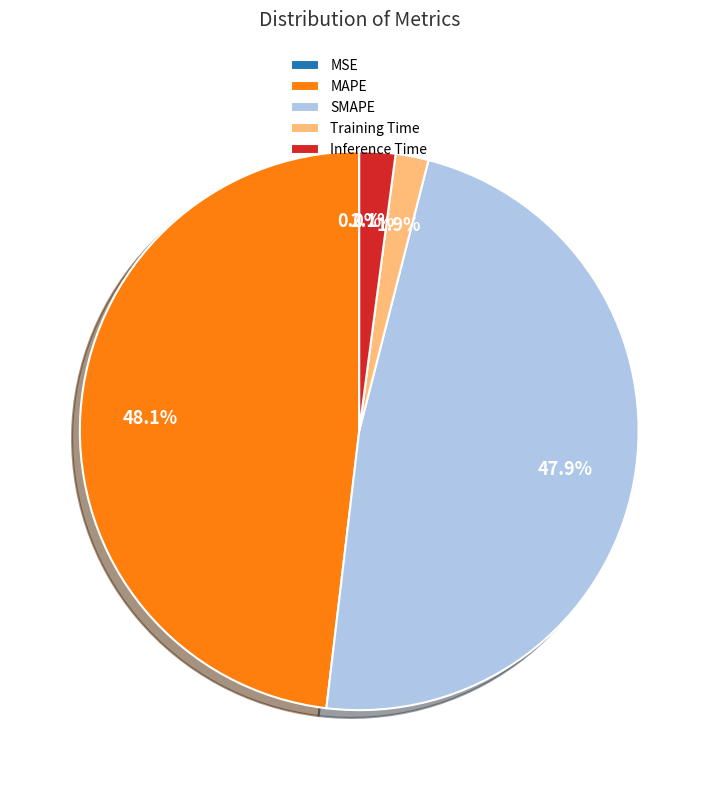

To the nearest percent, what portion does Inference Time represent?

2%